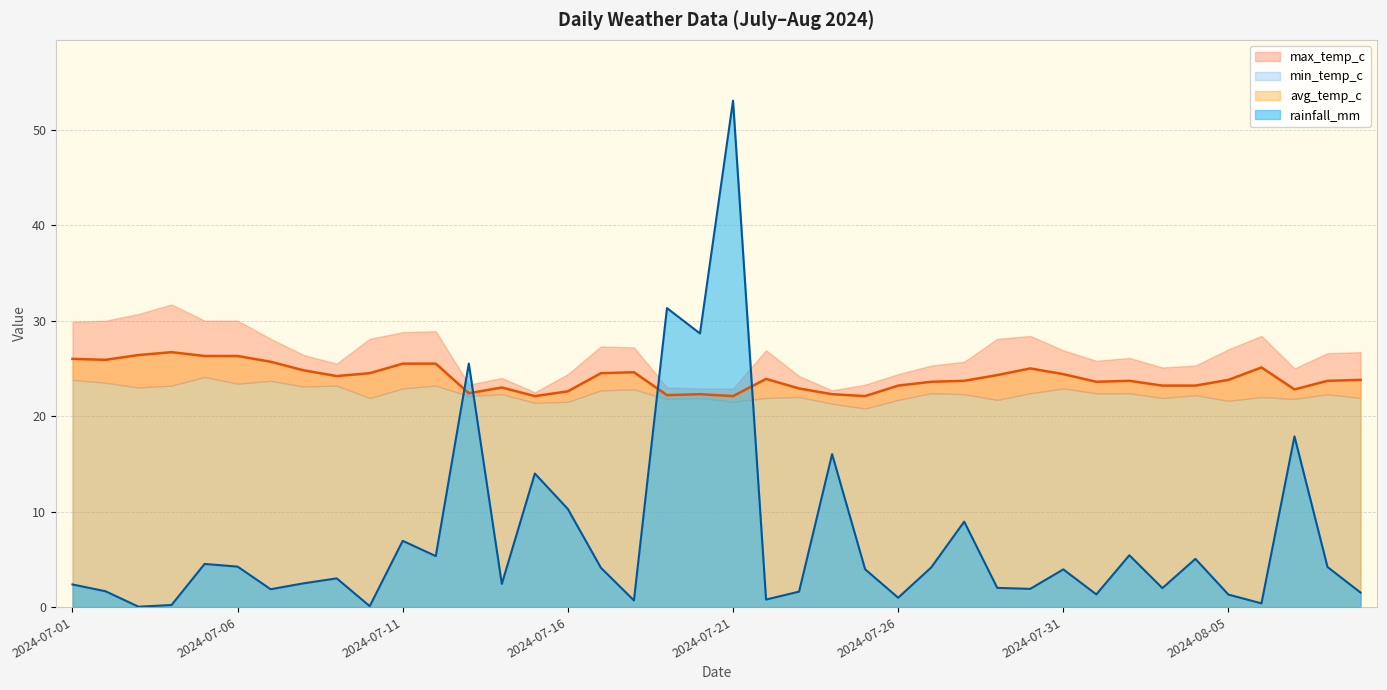

What is the greatest value displayed?

53.0